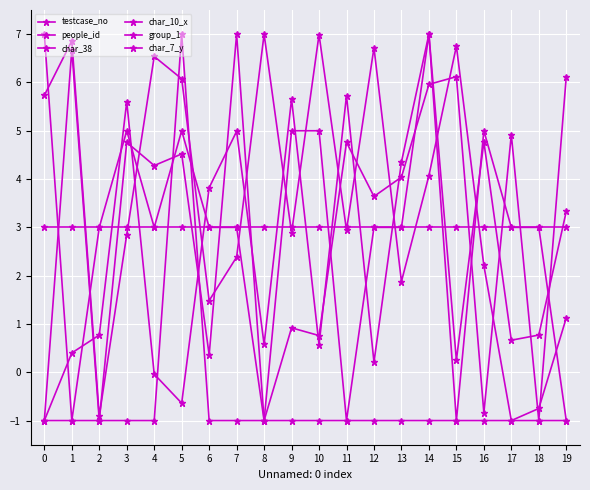

At 12, list the series in order from smallest to largest.

char_10_x, people_id, group_1, char_7_y, char_38, testcase_no